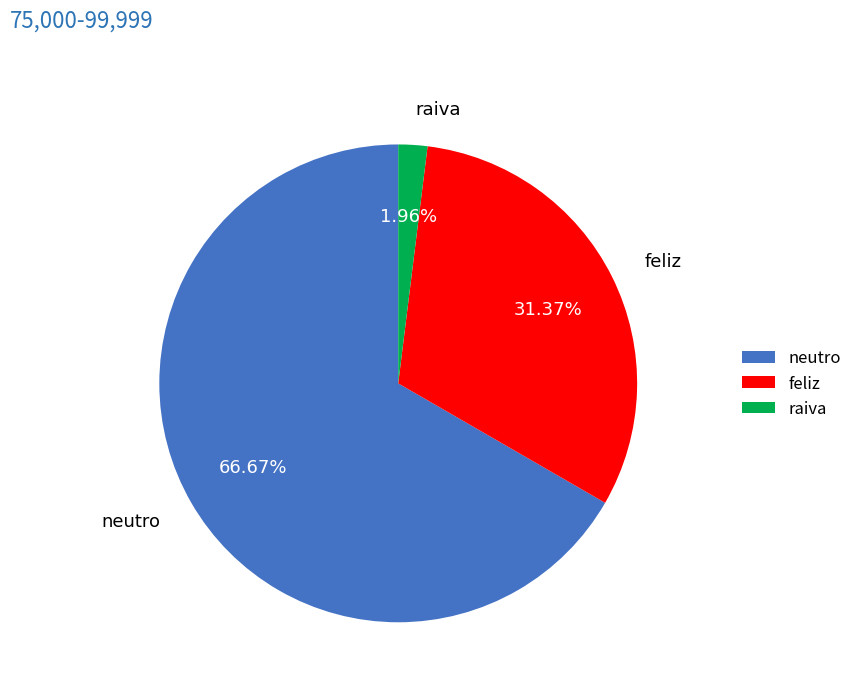

What is the ratio of the value at neutro to the value at raiva?

34.0